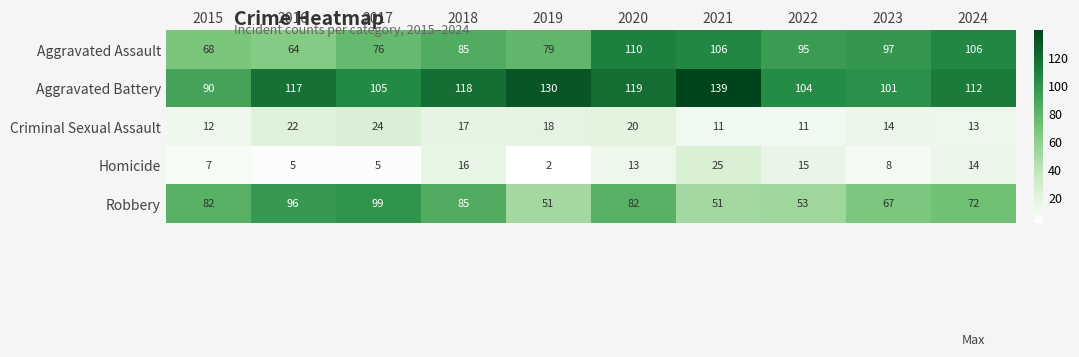

List the series in order of their peak value, lowest first.

Criminal Sexual Assault, Homicide, Robbery, Aggravated Assault, Aggravated Battery